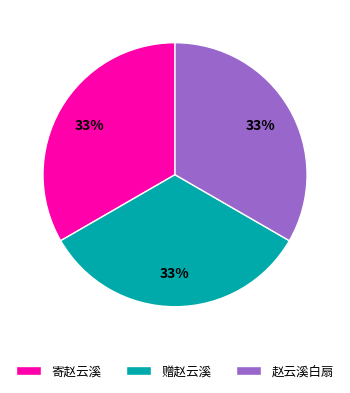

To the nearest percent, what is the combined percentage of 寄赵云溪 and 赠赵云溪?

67%